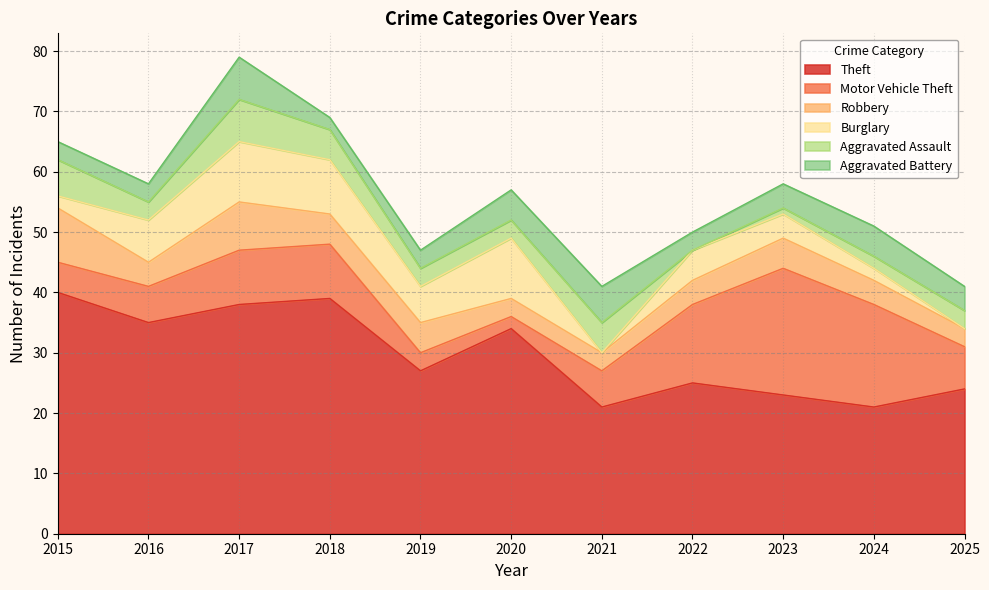

The value of Motor Vehicle Theft at 2022 is 22. True or false?

False